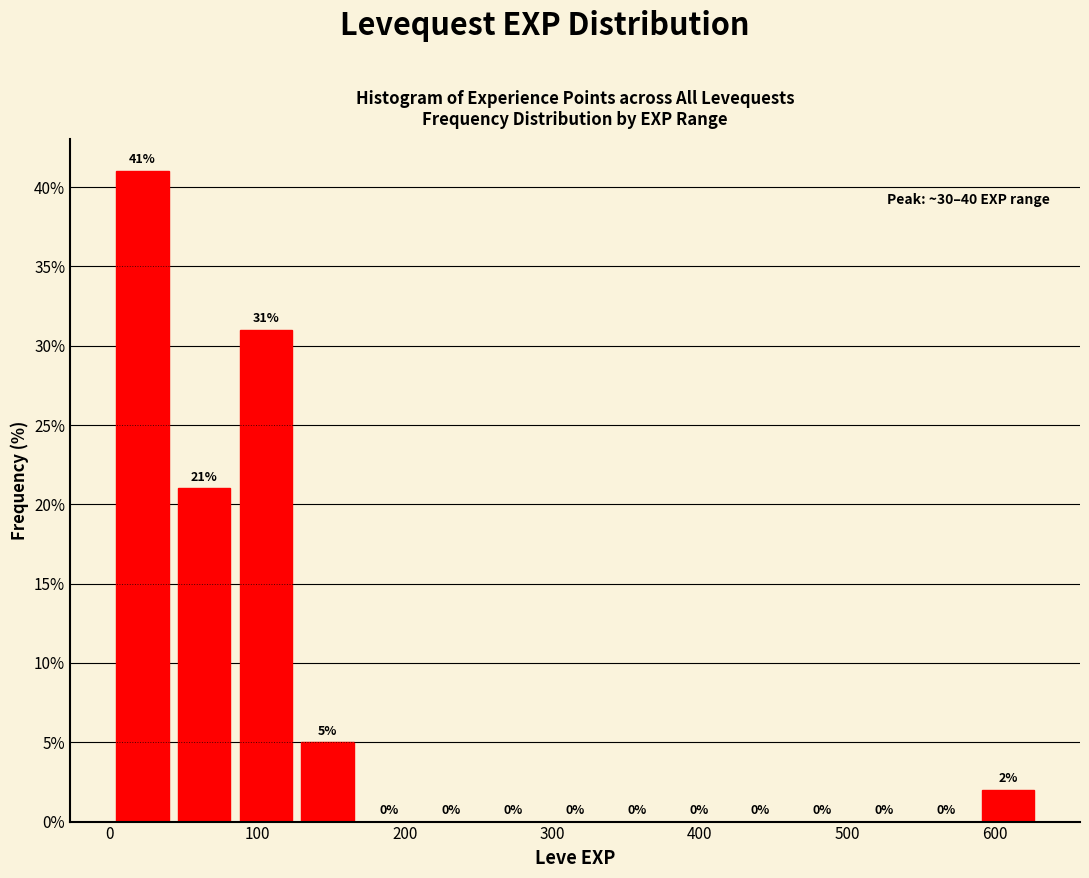

Which range on the x-axis has the tallest bar?

0 to 40